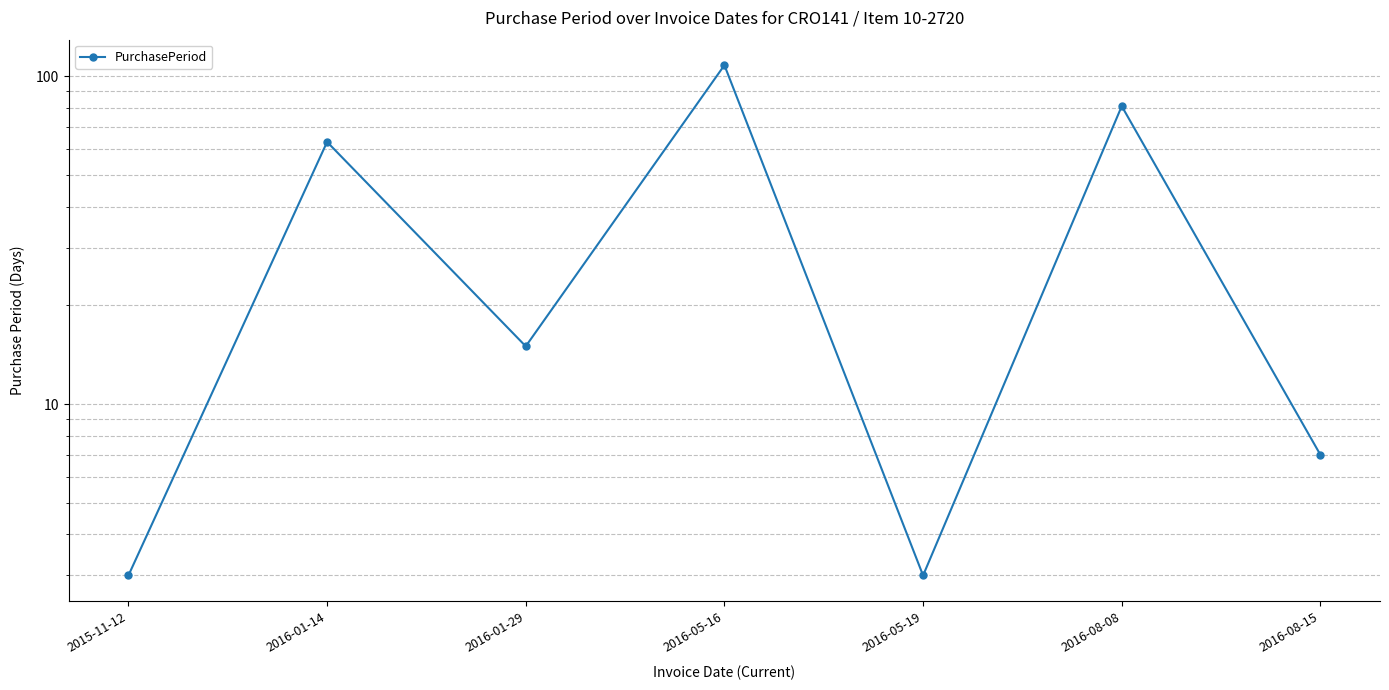

The value at 2016-01-14 is 63. True or false?

True